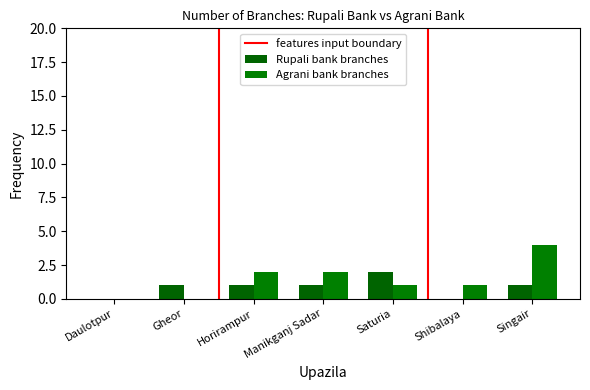

What is the difference between the maximum and minimum values in the Rupali bank branches series?

2